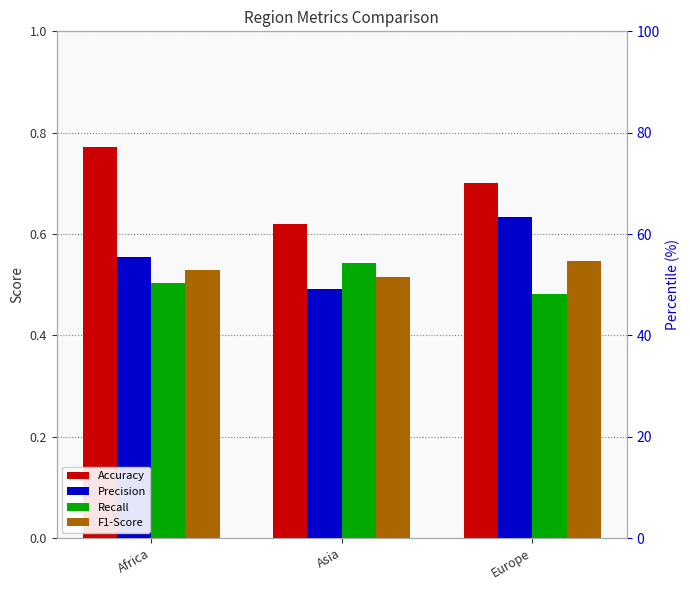

List the labels in order of Precision value, smallest first.

Asia, Africa, Europe